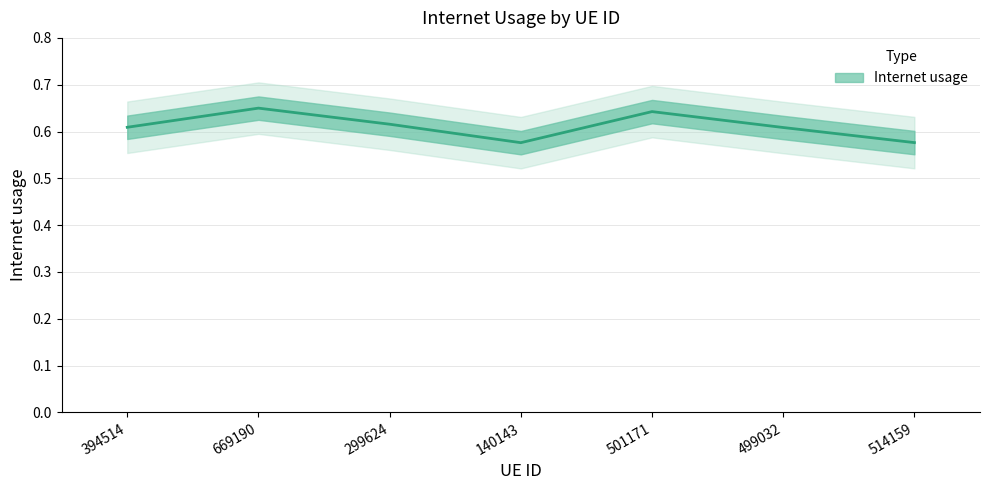

What is the maximum value shown in the chart?

0.6